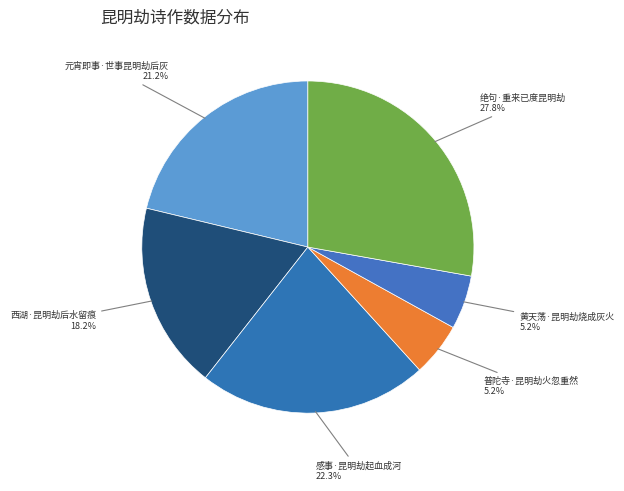

True or false: 西湖·昆明劫后水留痕 accounts for 33% of the total.

False